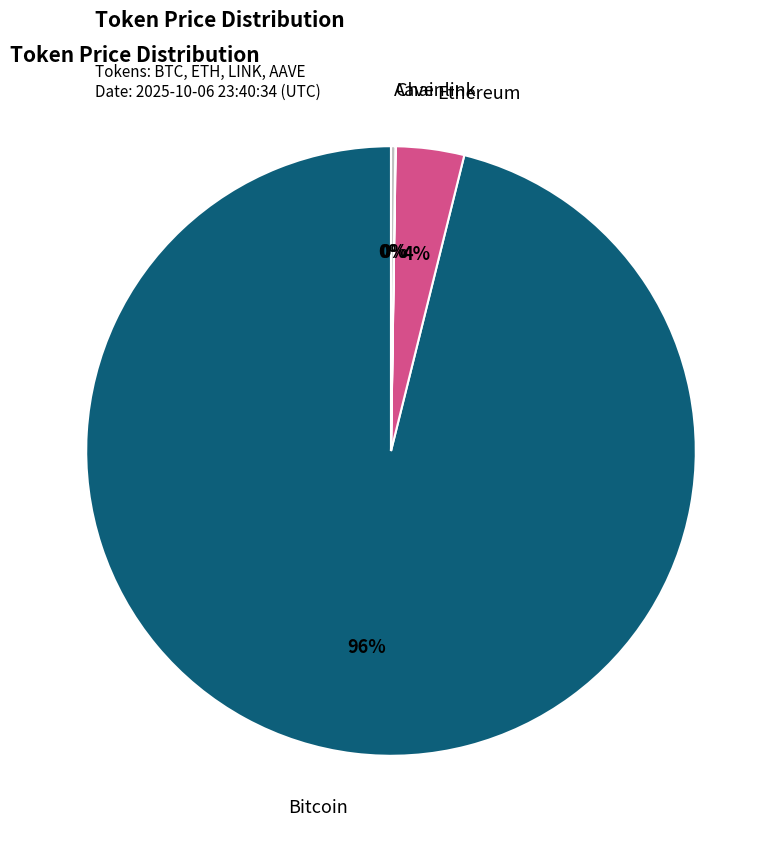

Is there a majority slice in this chart?

Yes